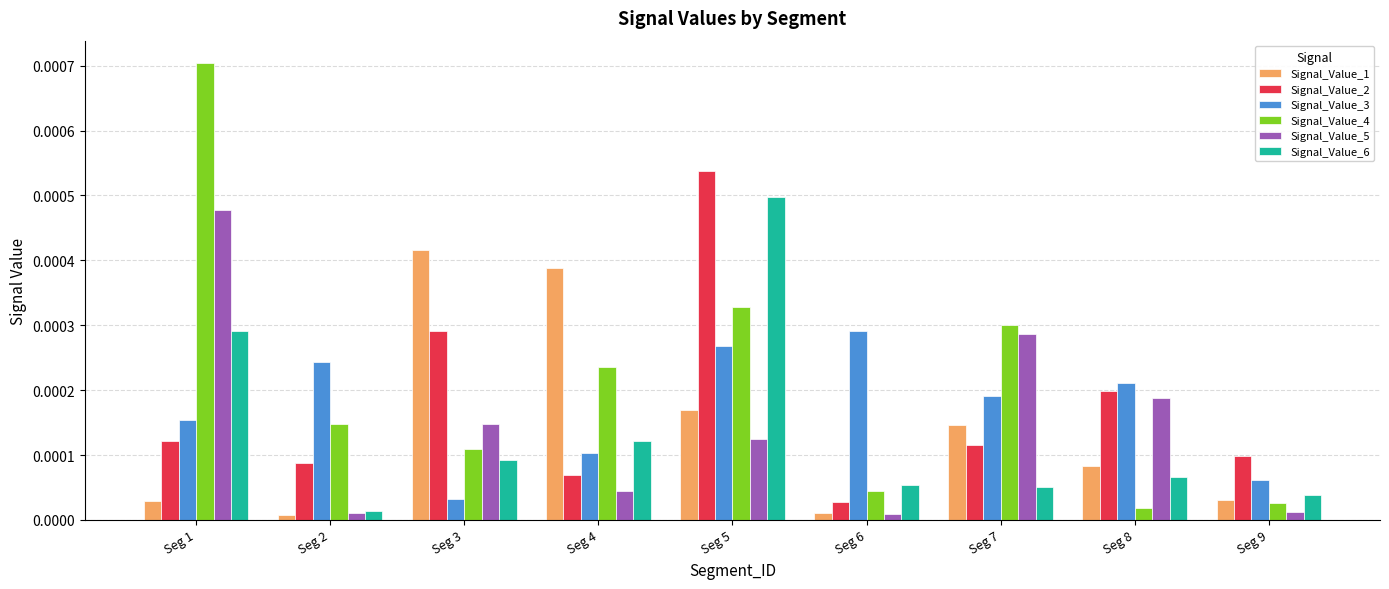

At which label is Signal_Value_6 closest to 0?

Seg 2